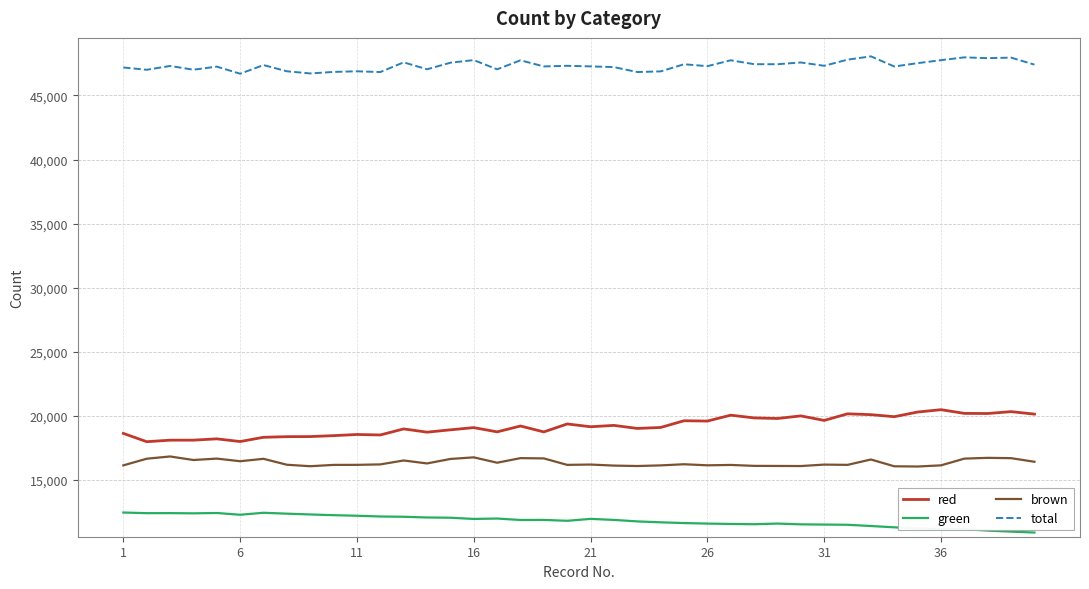

True or false: brown and green intersect in this chart.

False